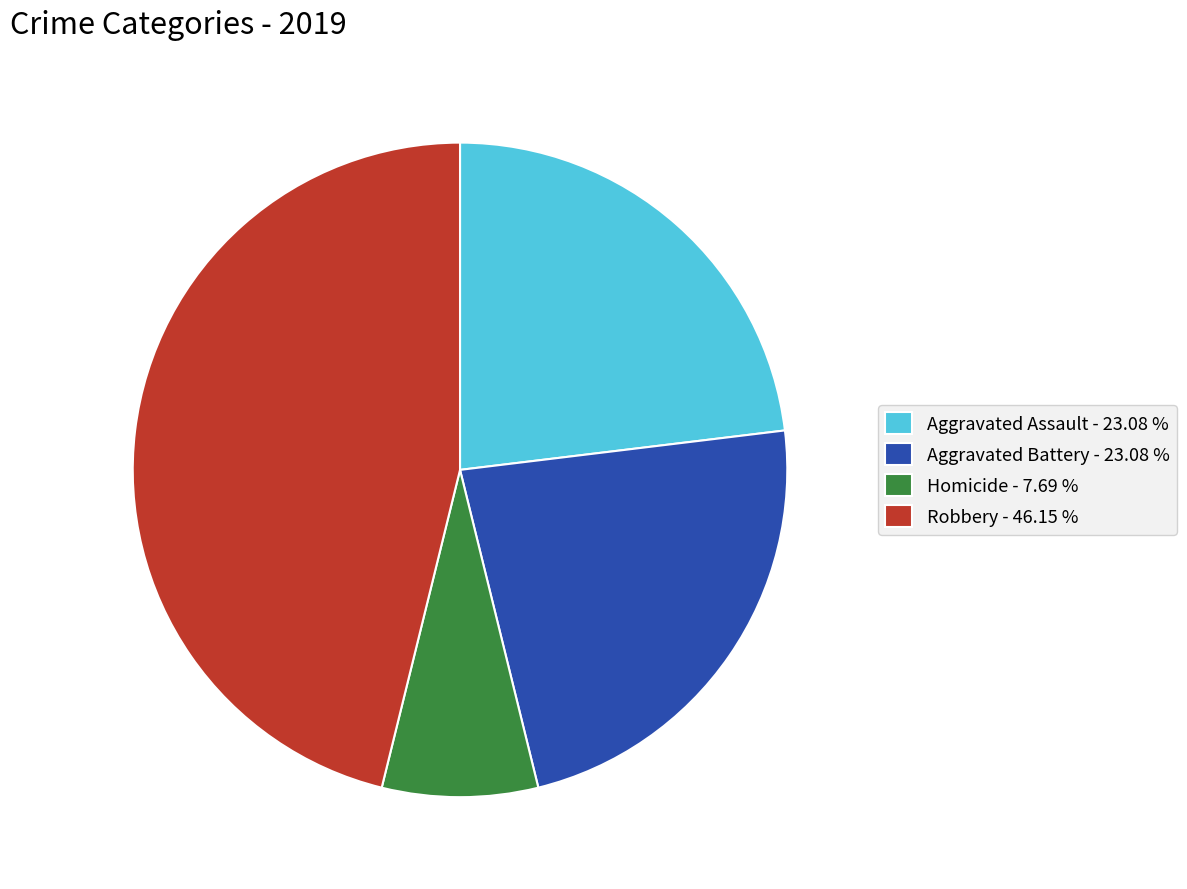

Do Aggravated Assault - 23.08 % and Aggravated Battery - 23.08 % together represent more than half of the pie?

No